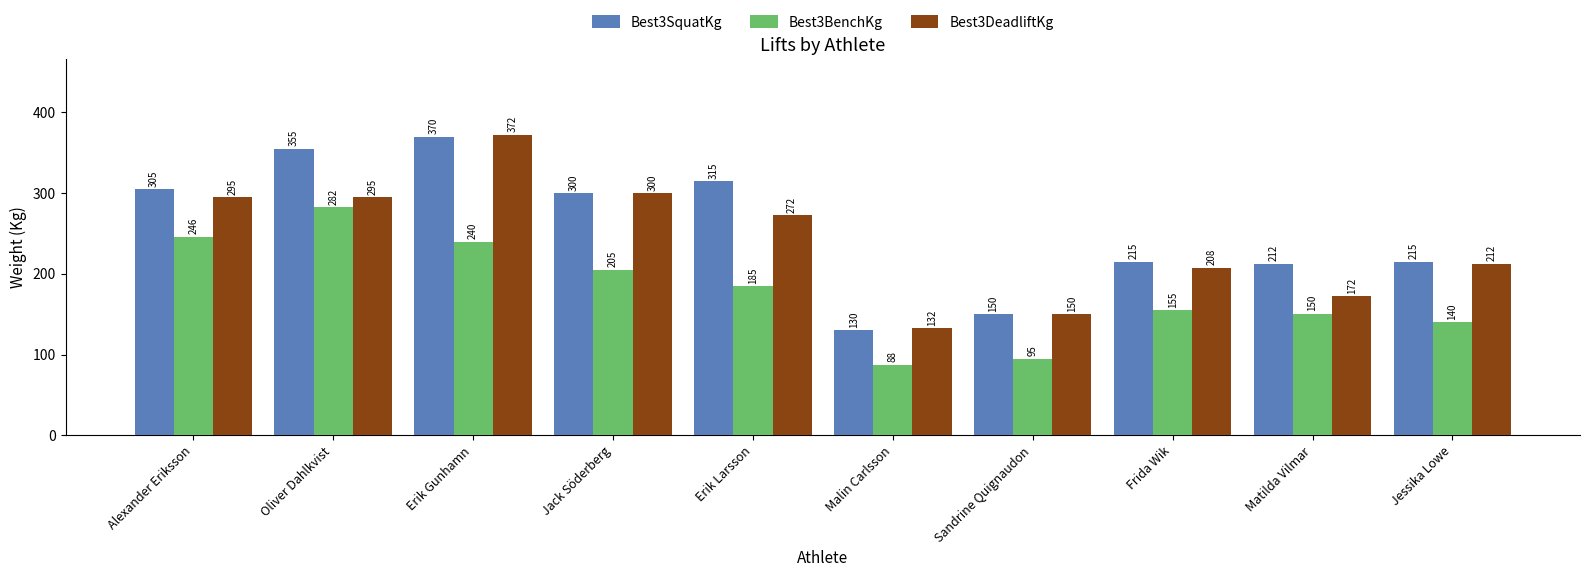

Is the value of Best3BenchKg at Jack Söderberg greater than the value of Best3DeadliftKg at Erik Gunhamn?

No